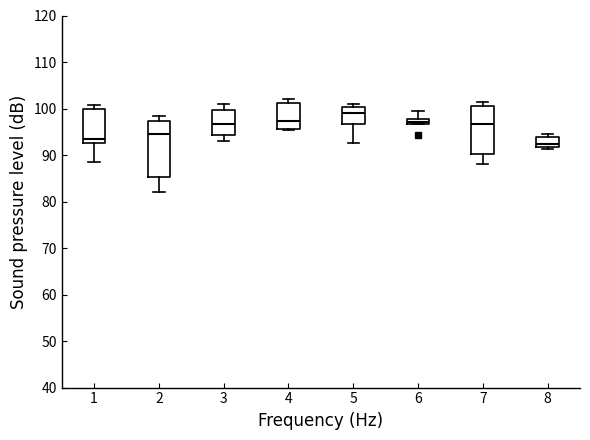

Which box's median line is the highest?

5